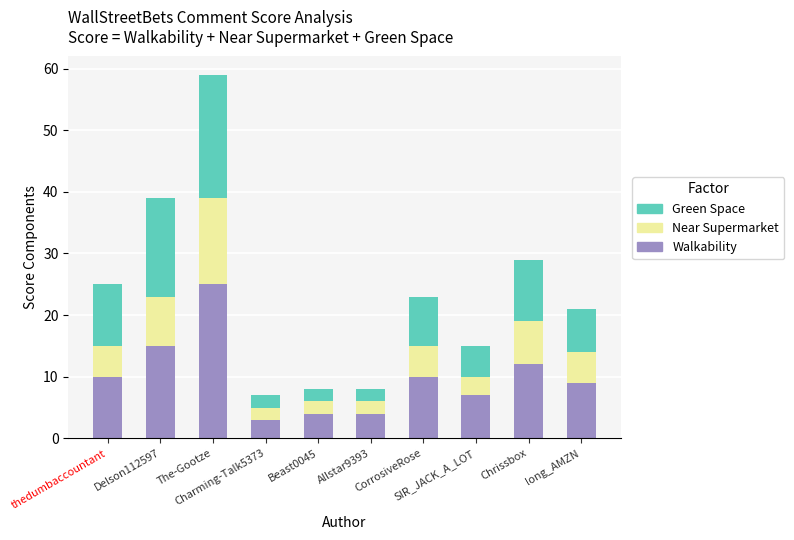

Does the chart contain stacked bars?

Yes